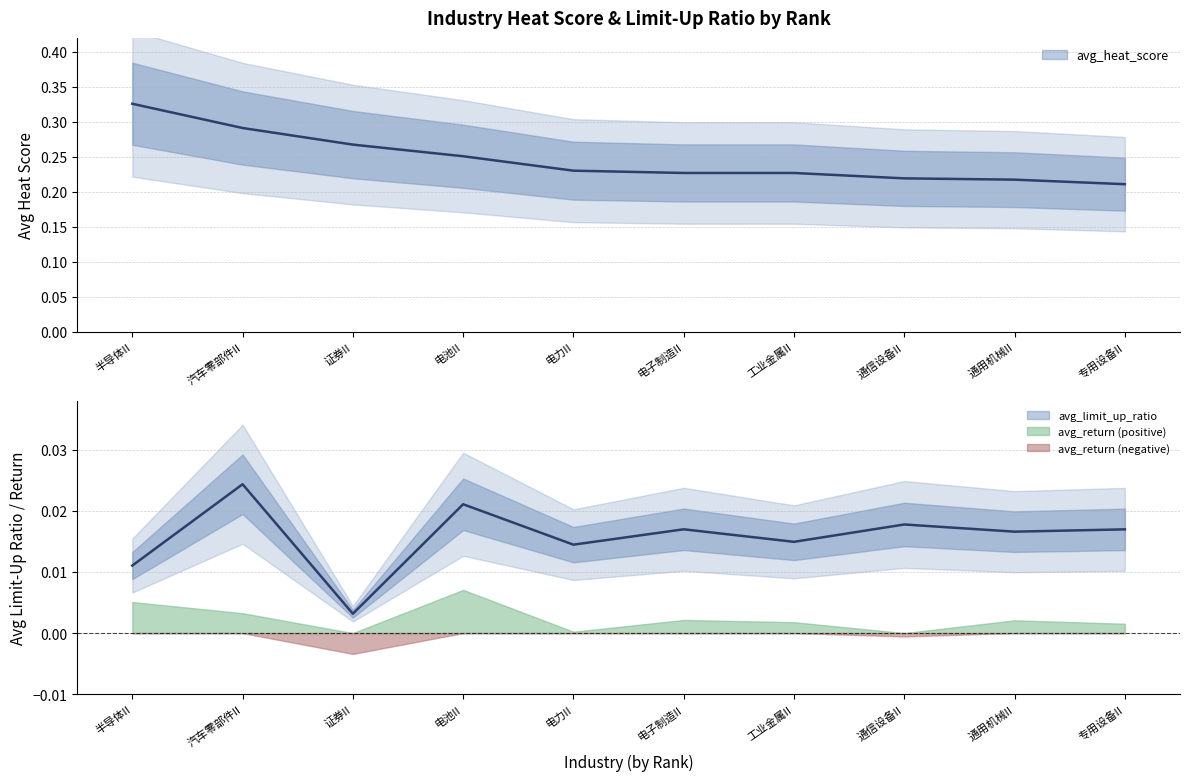

Which series has the largest range (max minus min)?

avg_heat_score